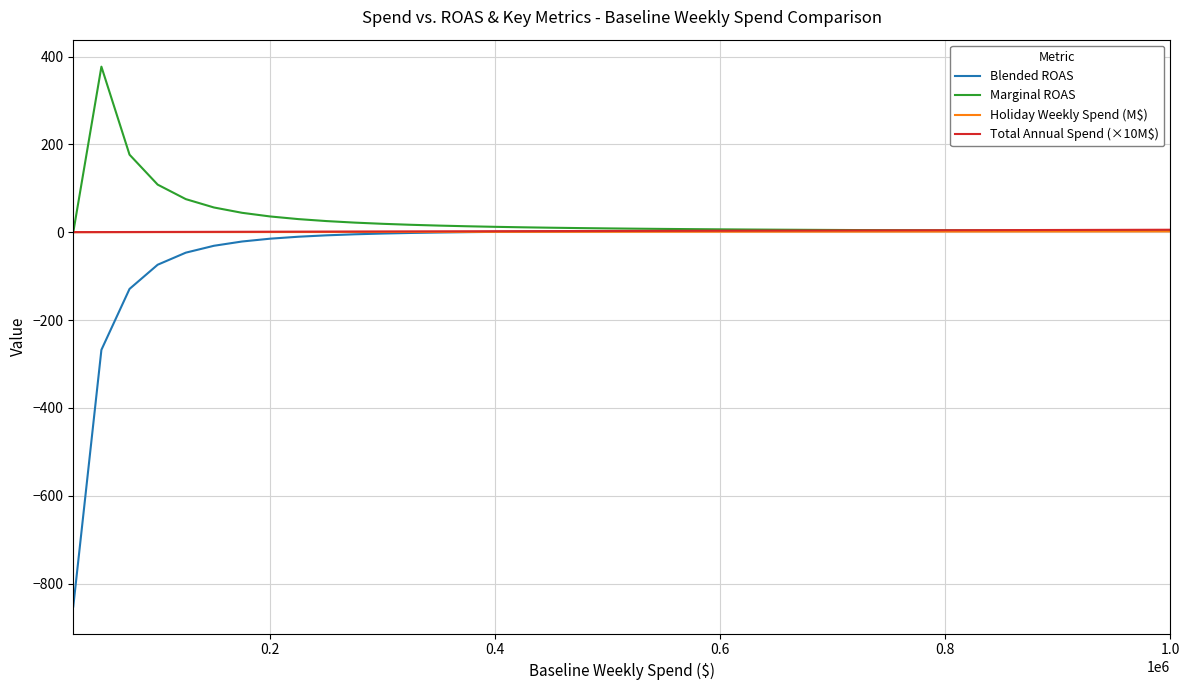

How many distinct data groups are displayed?

4